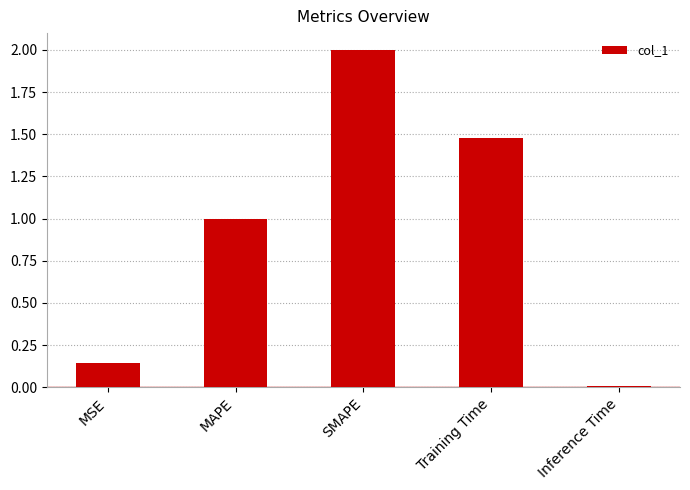

How many data points are less than 1?

2